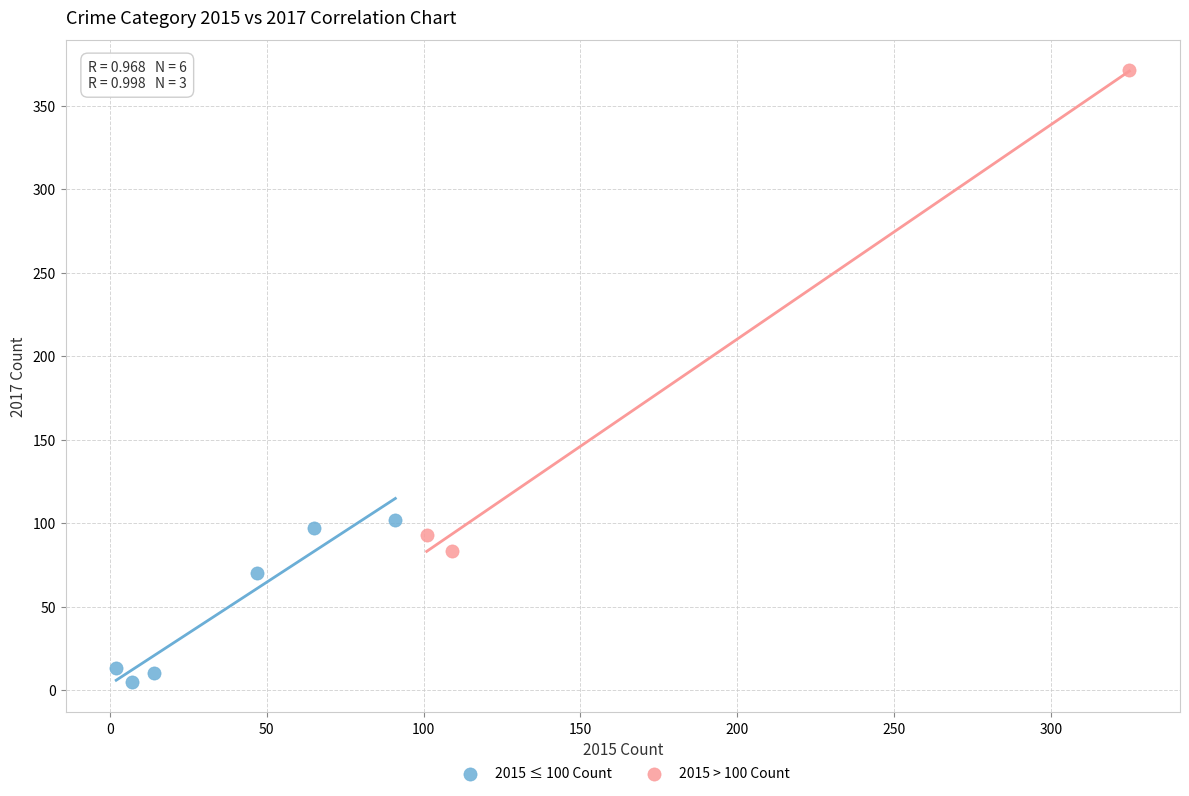

Which series contains the lowest Y value?

2015 ≤ 100 Count